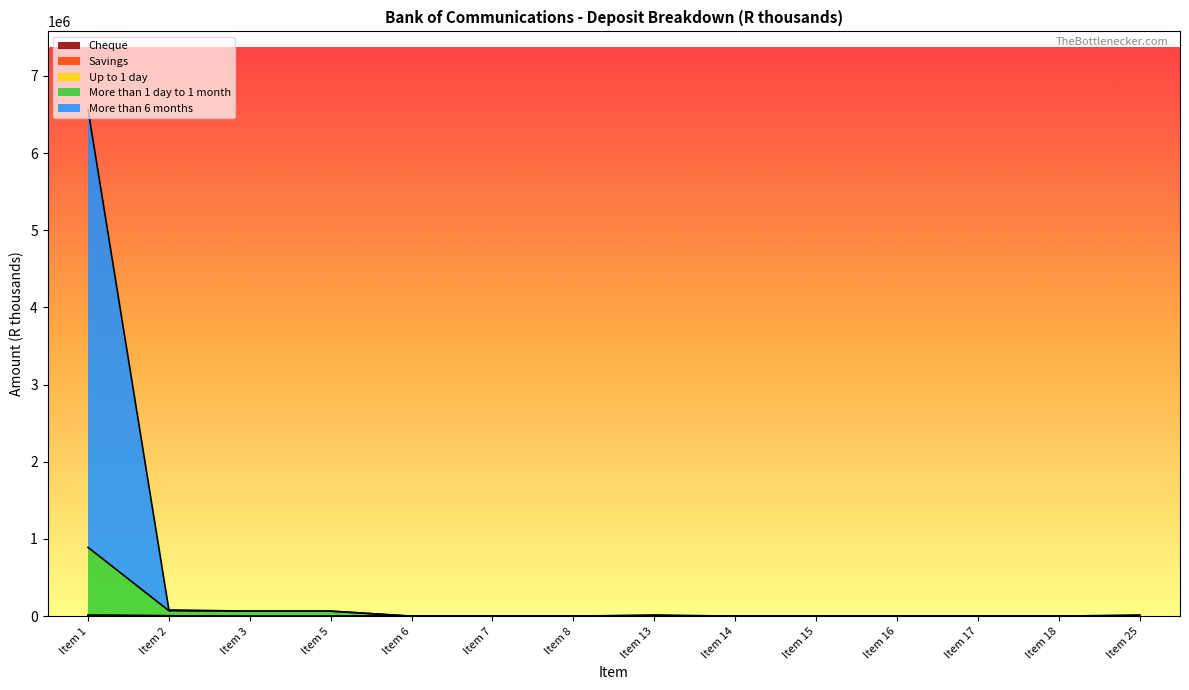

True or false: Cheque has a value of 2814 at Item 25.

False